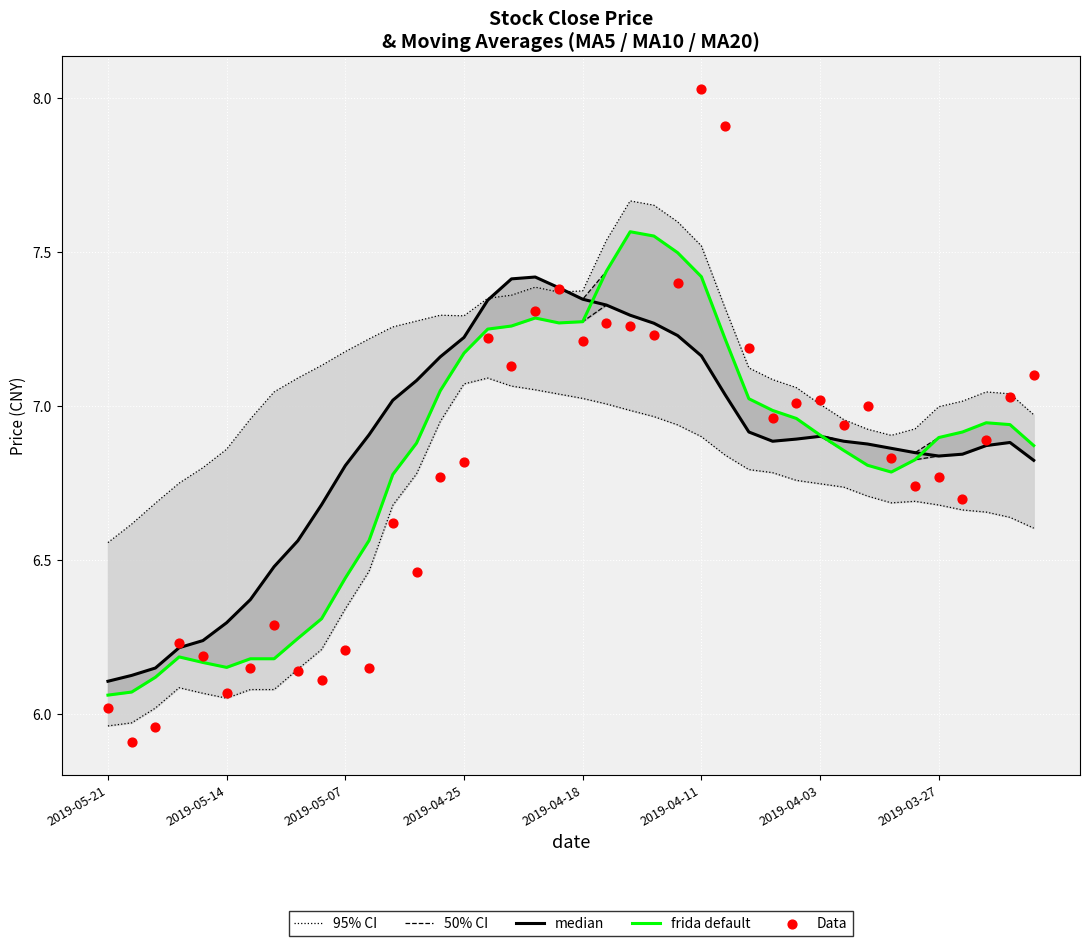

Is the value of median at 2019-05-21 greater than the value of 50% CI at 13?

No